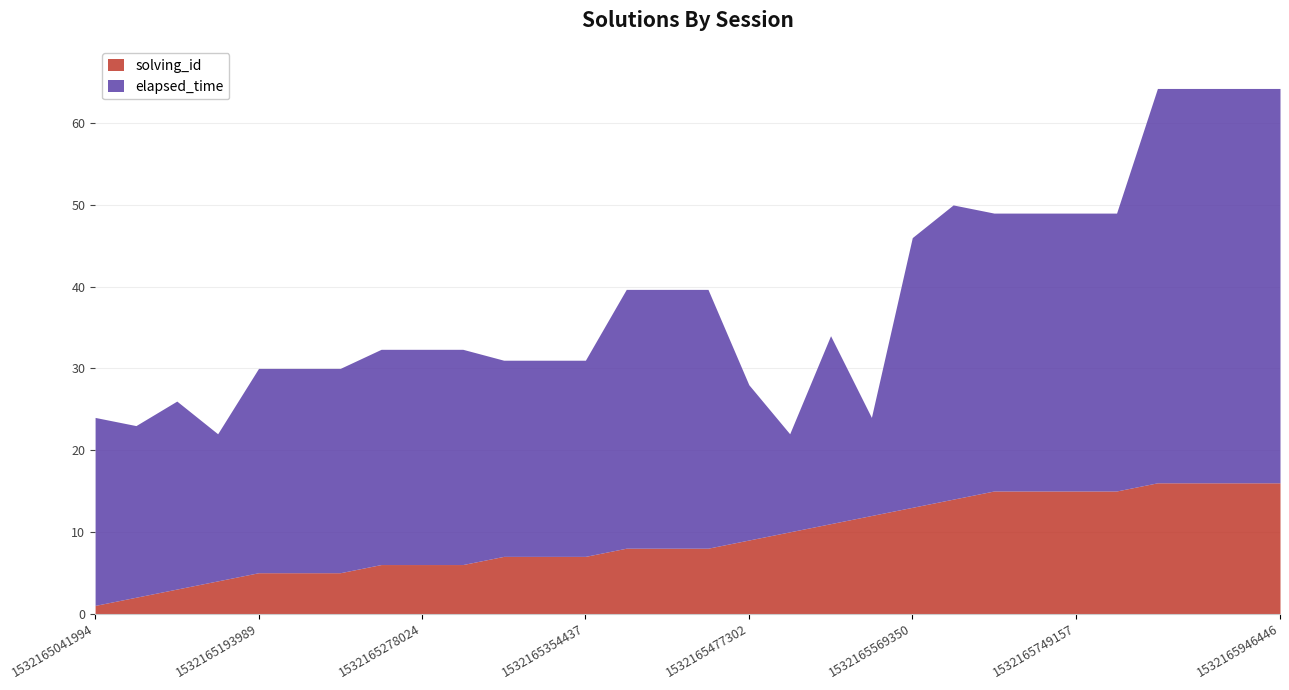

Where is the data nearest to the value 8?

1532165454542